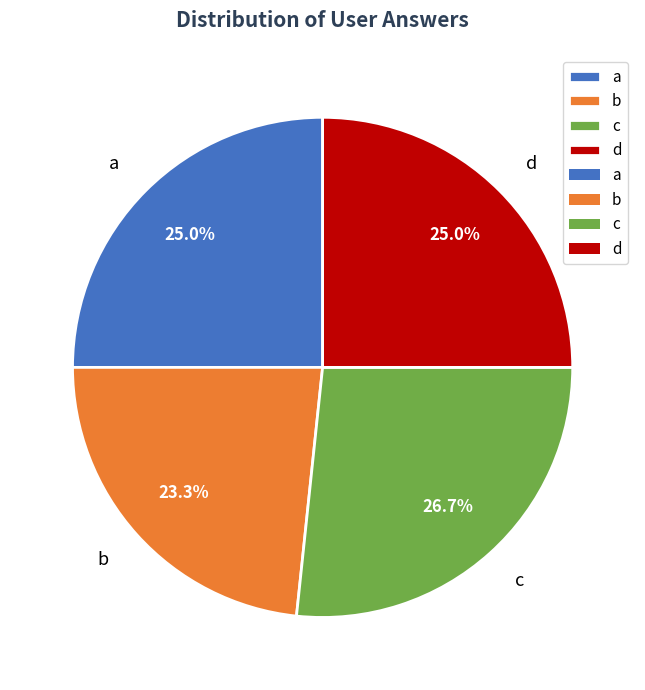

Between b and c, which is larger?

c